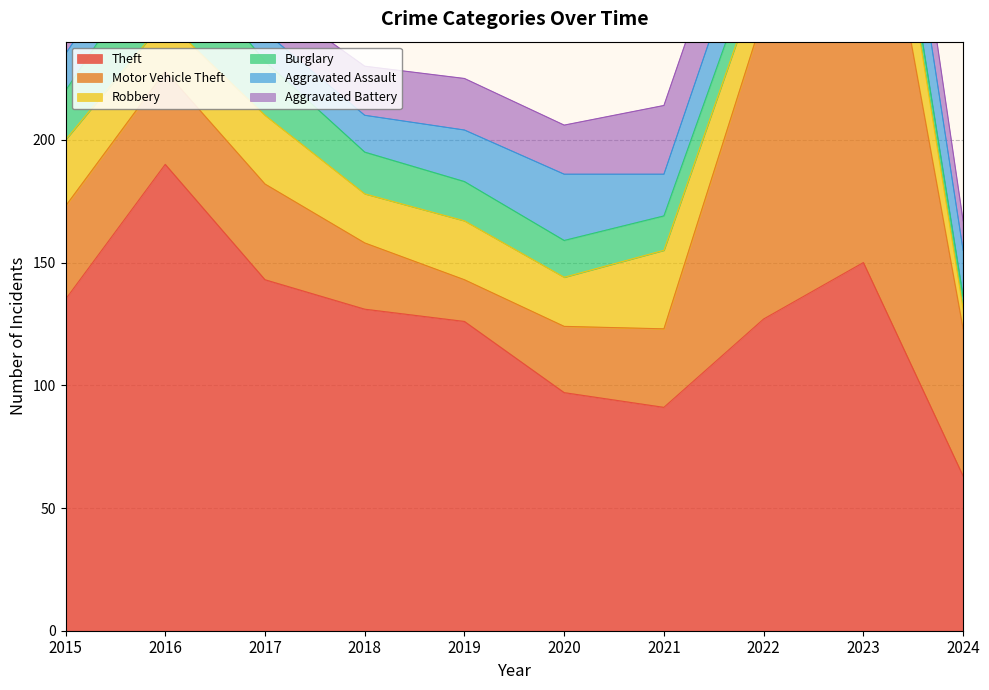

What is the average value of the Aggravated Battery series?

21